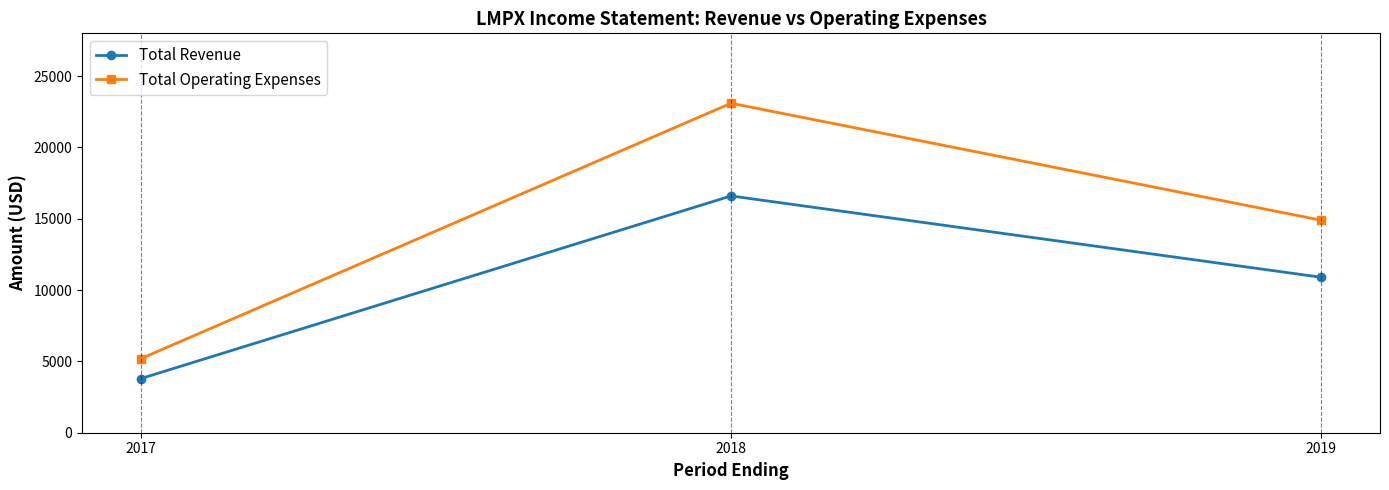

What is the difference between the highest and lowest values at 2017?

1400